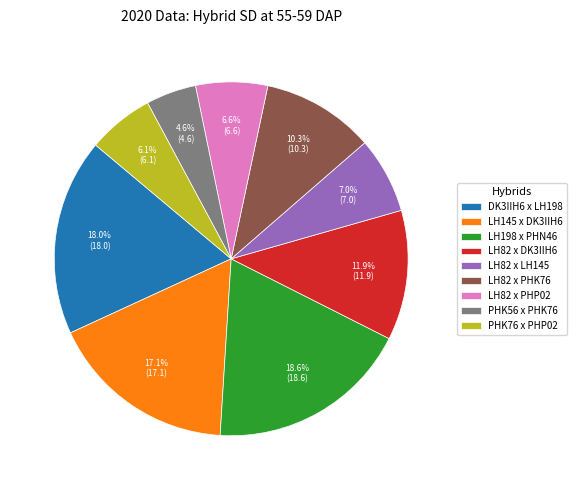

How many segments does this pie chart have?

9